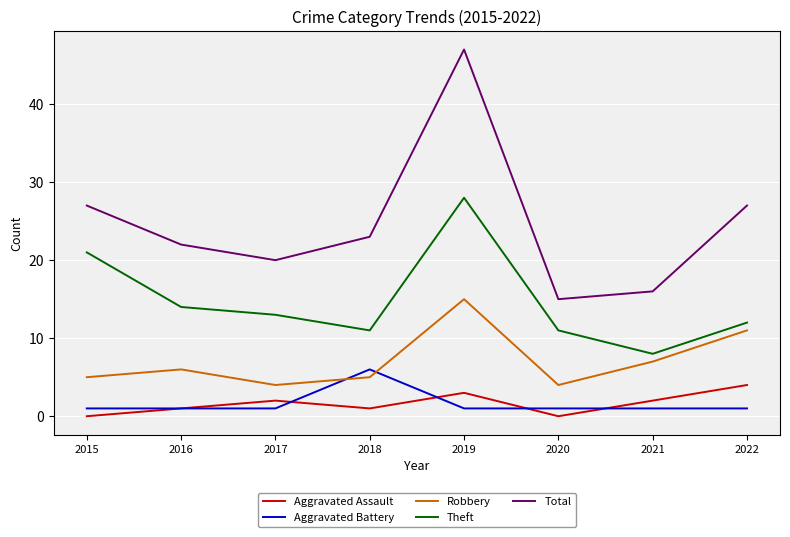

What value does the Aggravated Assault series have at 2021?

2